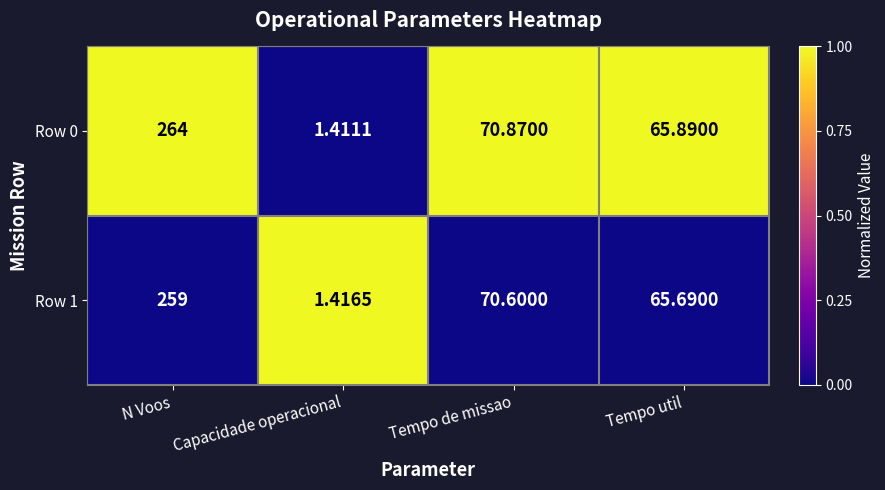

At which label does Row 0 first exceed 70?

N Voos